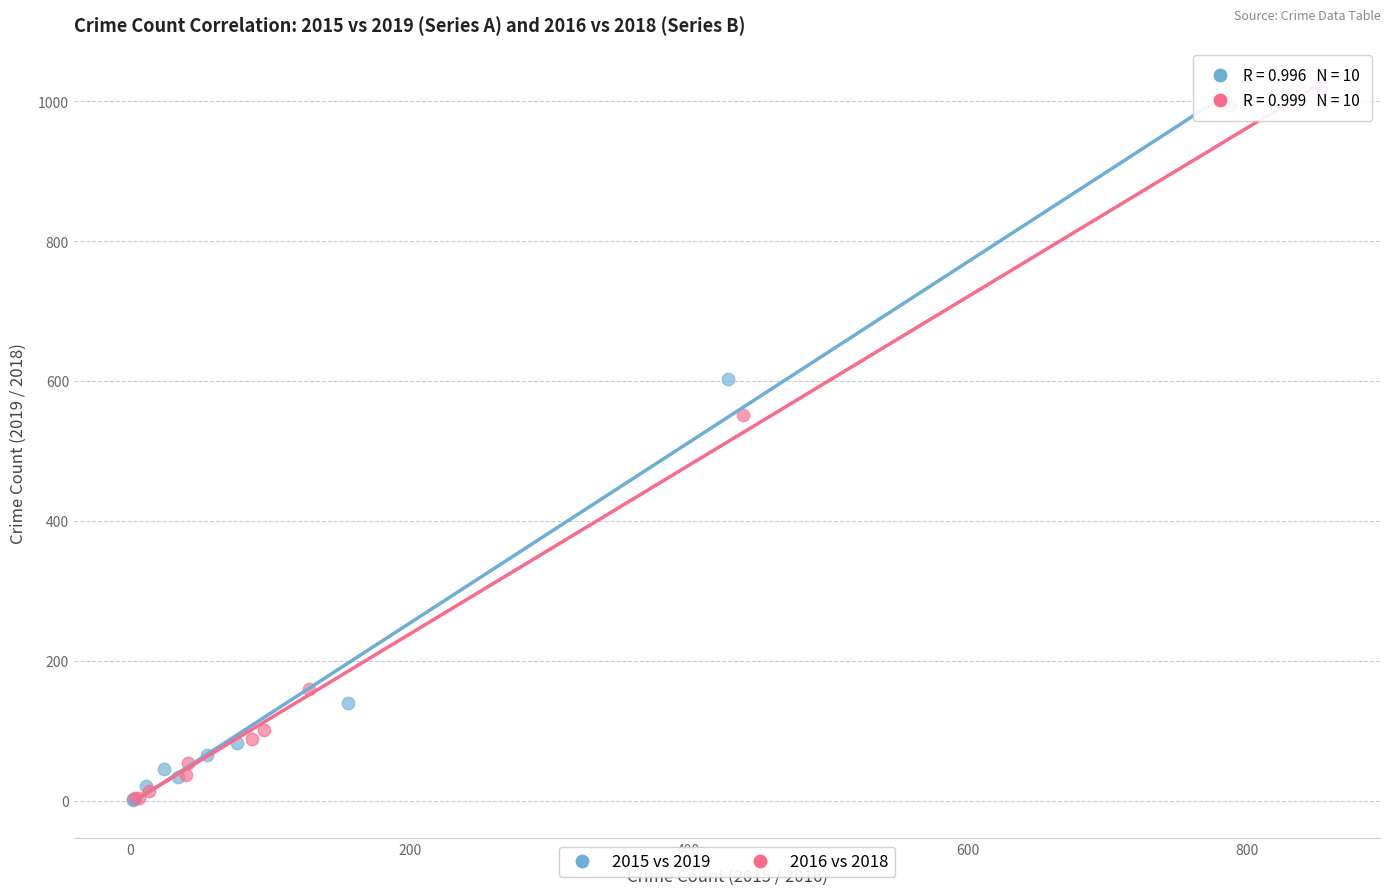

Which series has the largest Y range (max minus min)?

2016 vs 2018